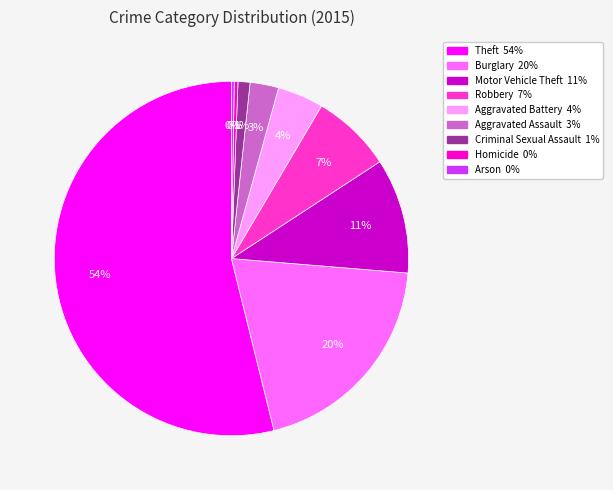

To the nearest percent, what is the difference between the Aggravated Battery and Theft slice percentages?

50%